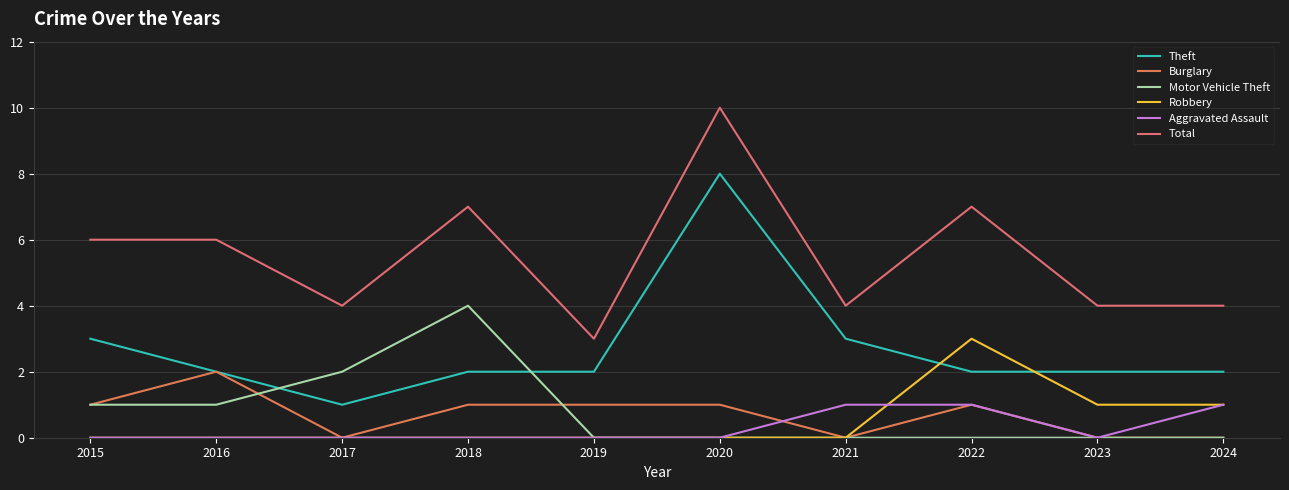

How many lines are shown in the chart?

6